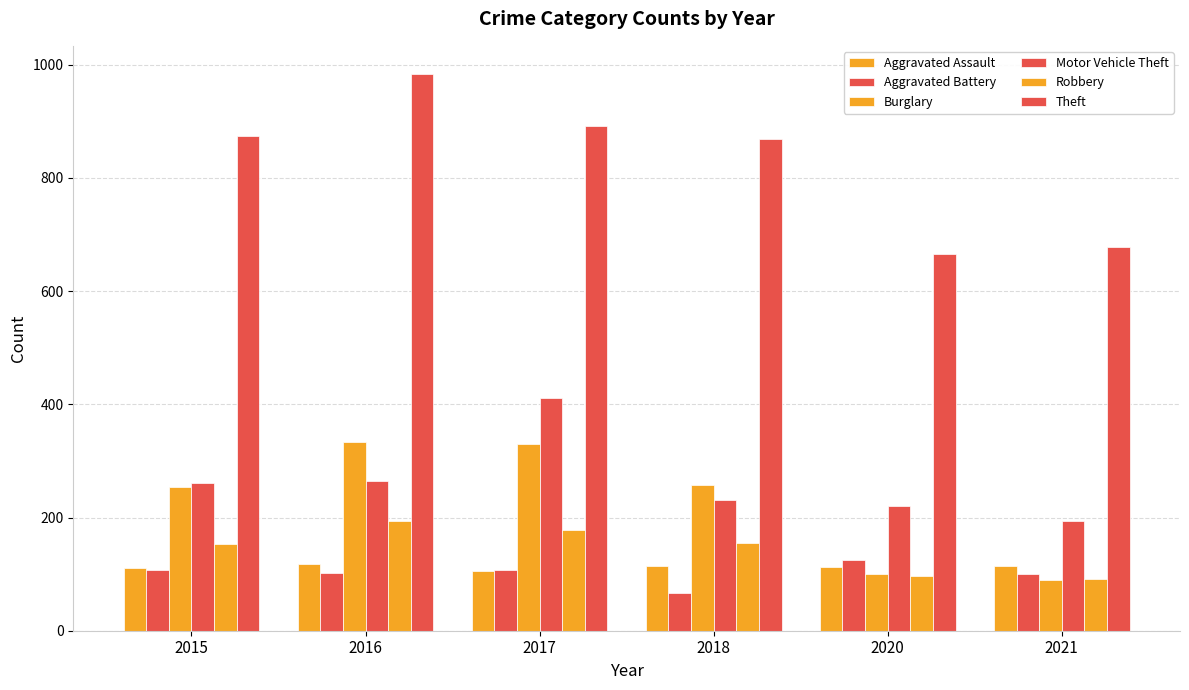

Does the chart contain stacked bars?

No